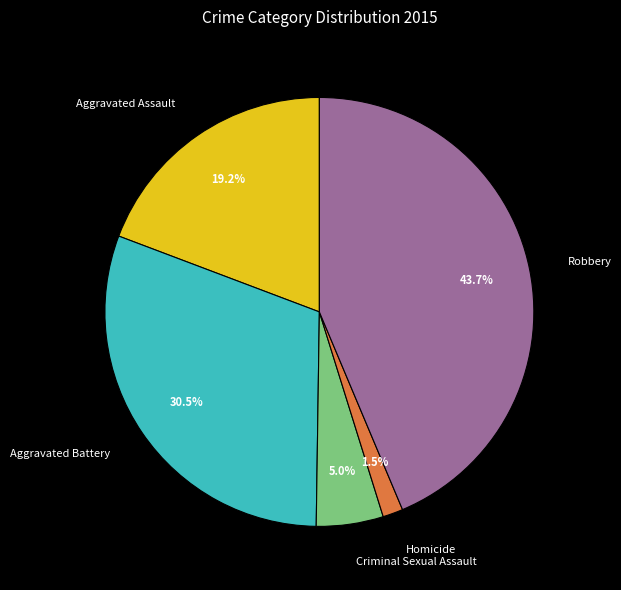

Is there any slice that represents more than half of the pie?

No